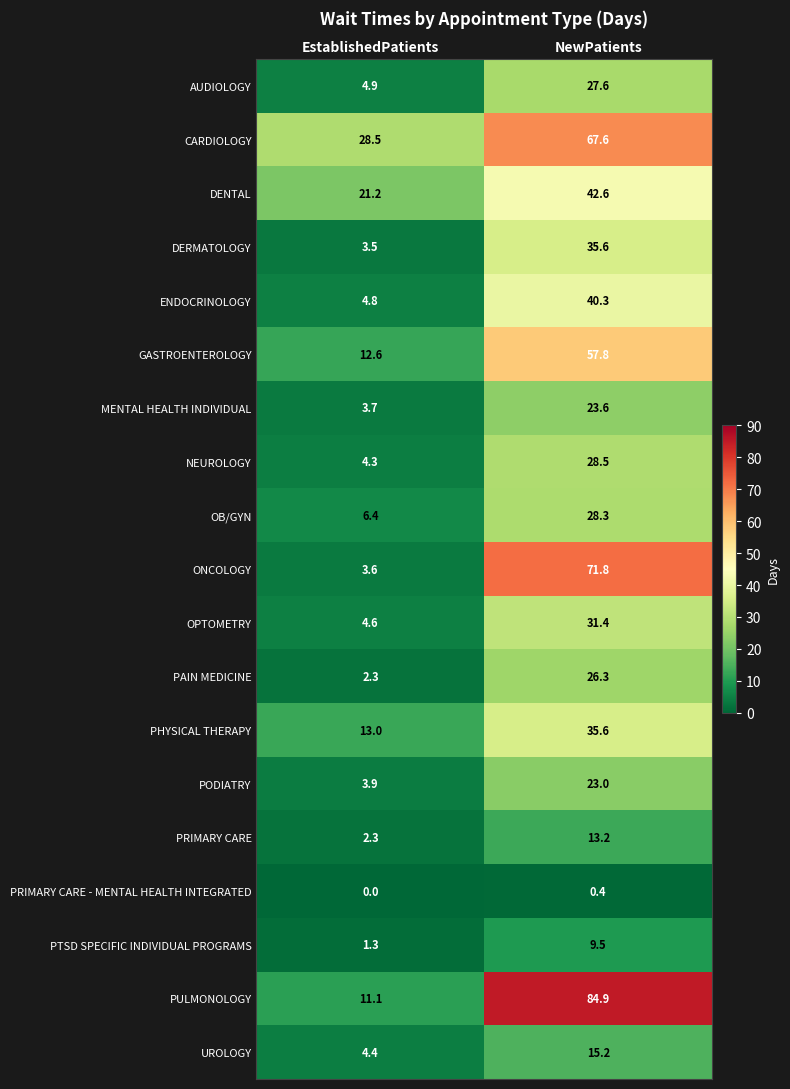

At which category is the sum across all series the highest?

NewPatients